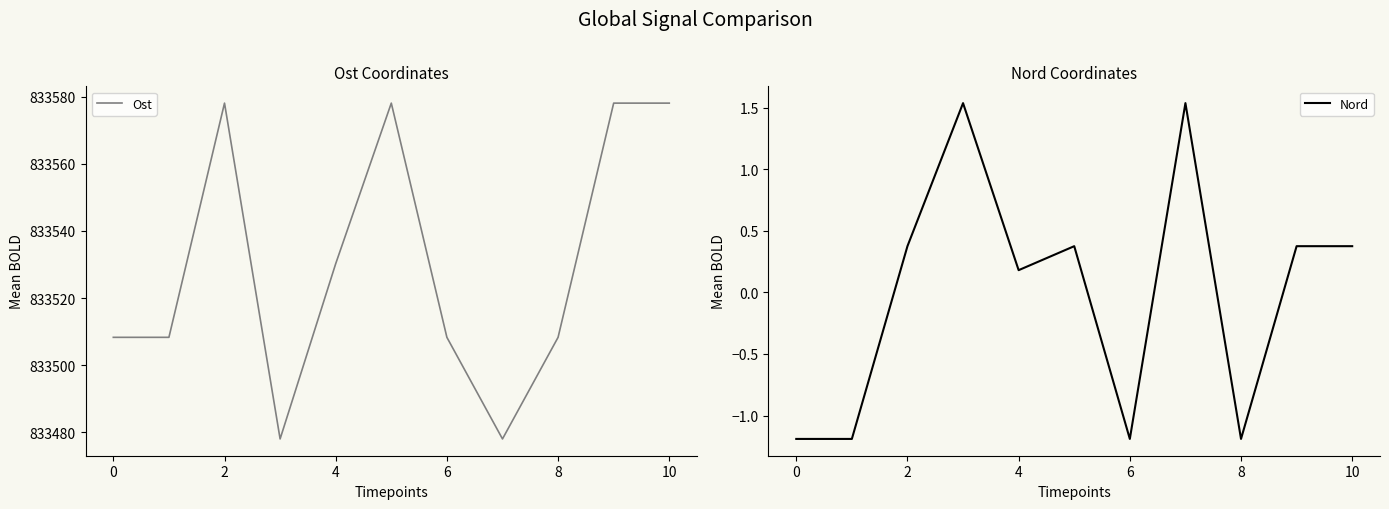

Where is Ost nearest to the value 833528?

4